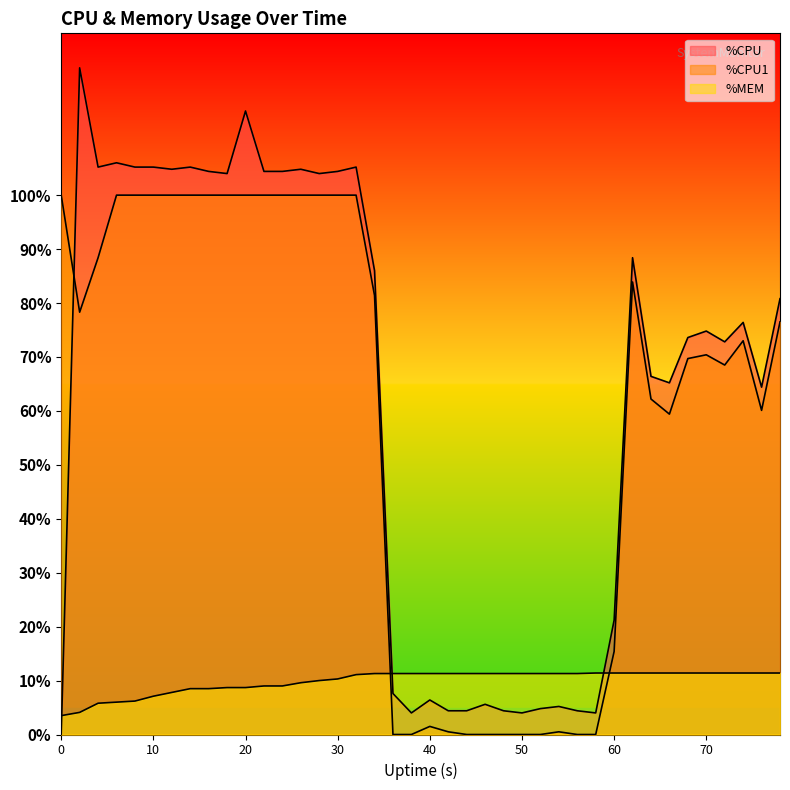

True or false: %CPU1 and %CPU intersect in this chart.

True